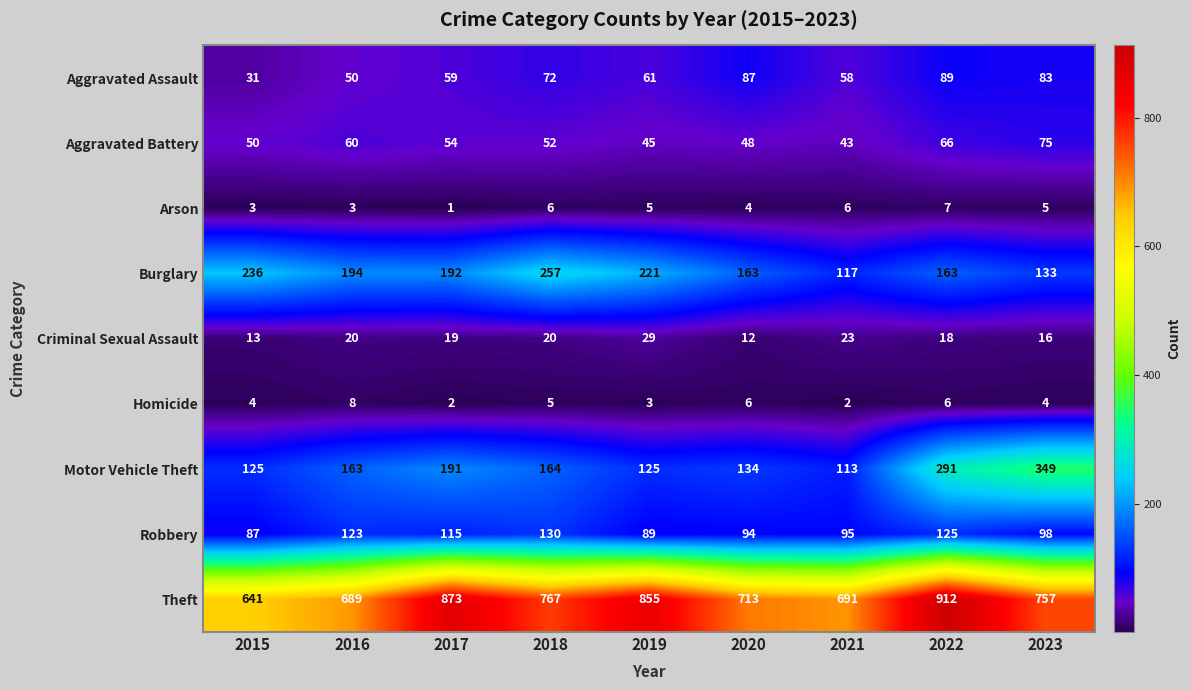

How many distinct data groups are displayed?

9